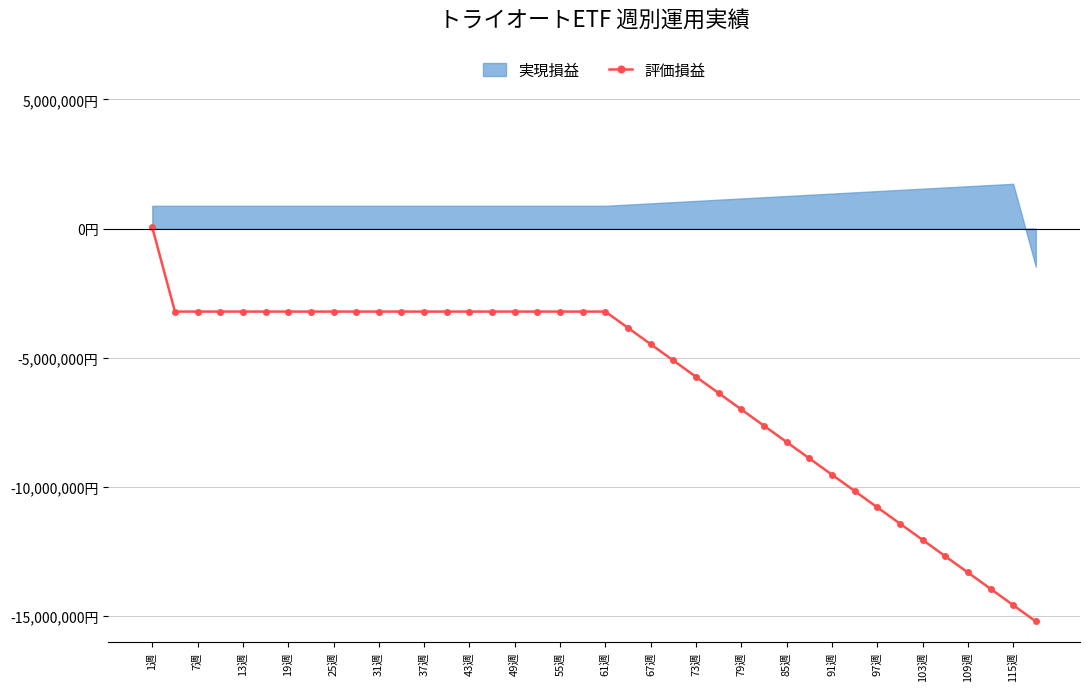

What is the sum of all values?

-245363157.8